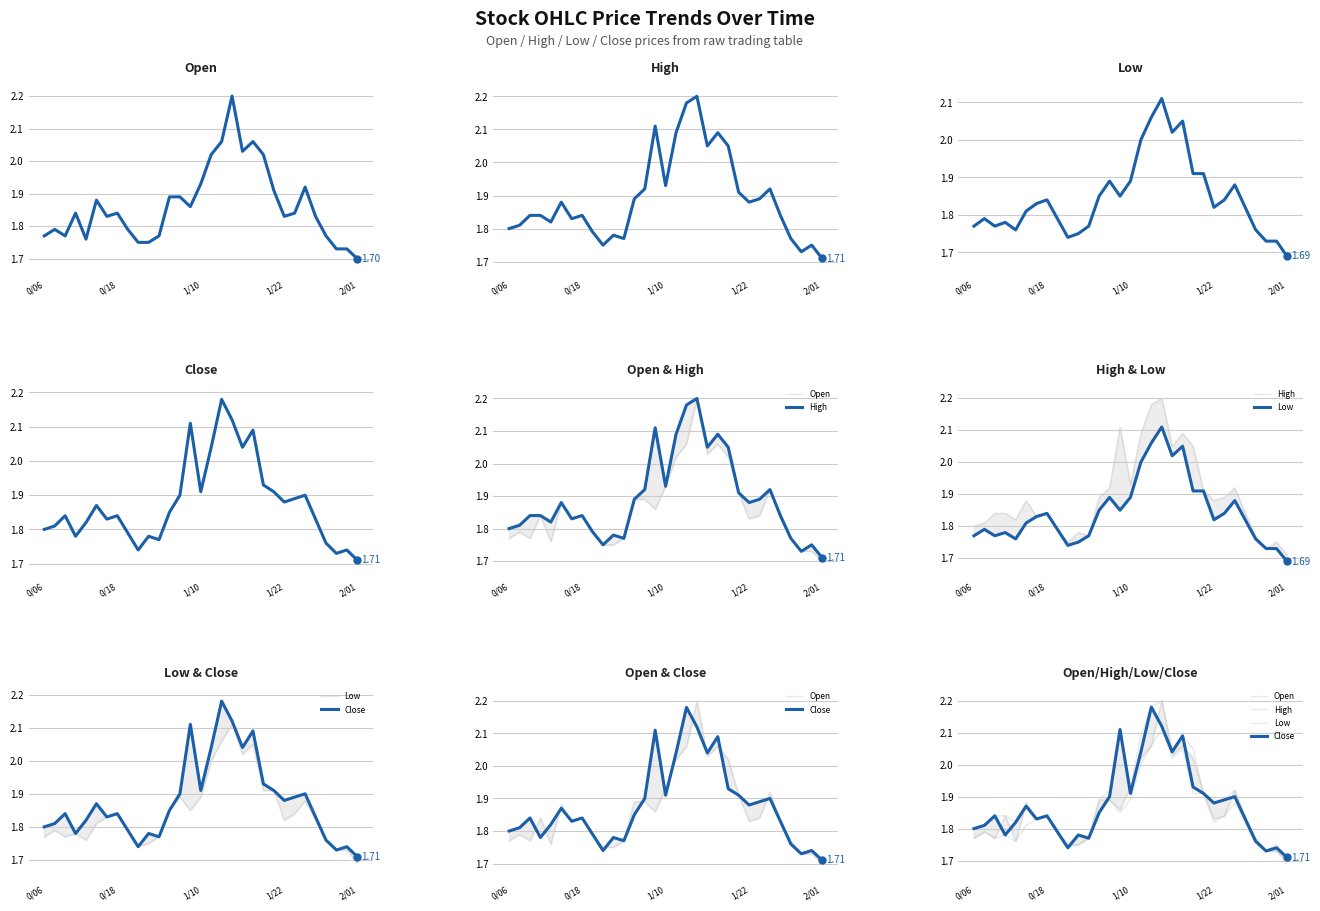

True or false: High and Close intersect in this chart.

False